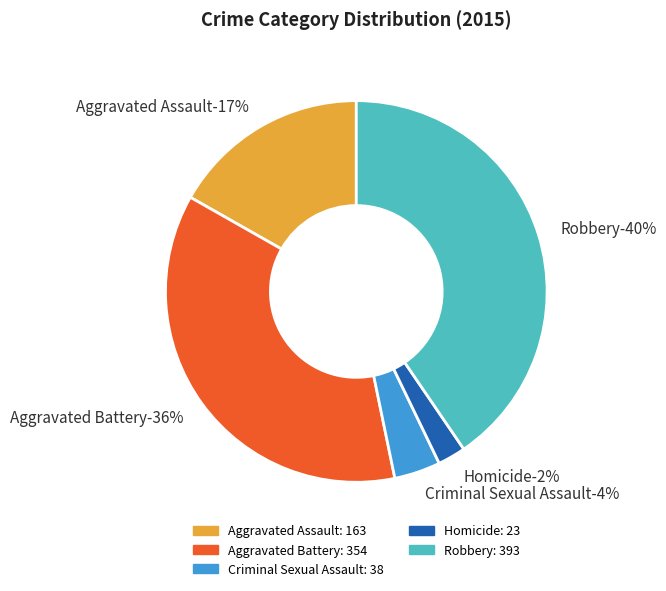

Is it true that Aggravated Battery is 30% of the pie?

False